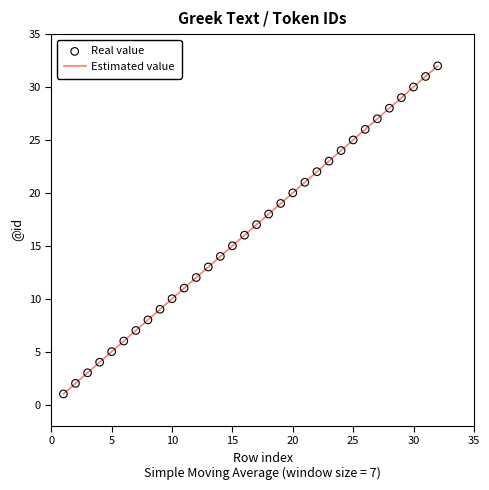

What is the difference between the maximum and minimum values?

31.0